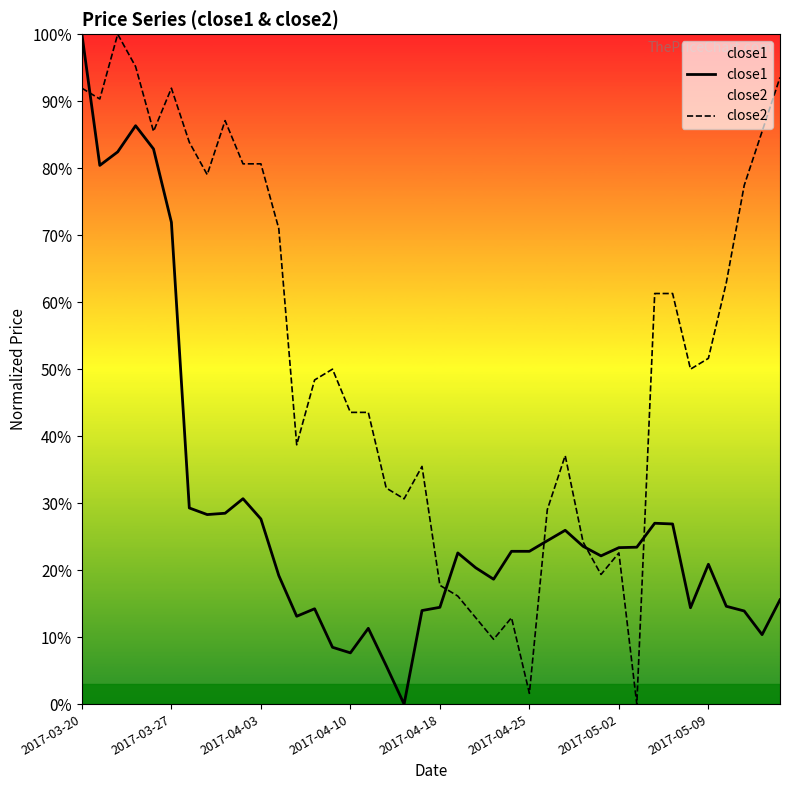

At how many categories does at least one series exceed 0?

40